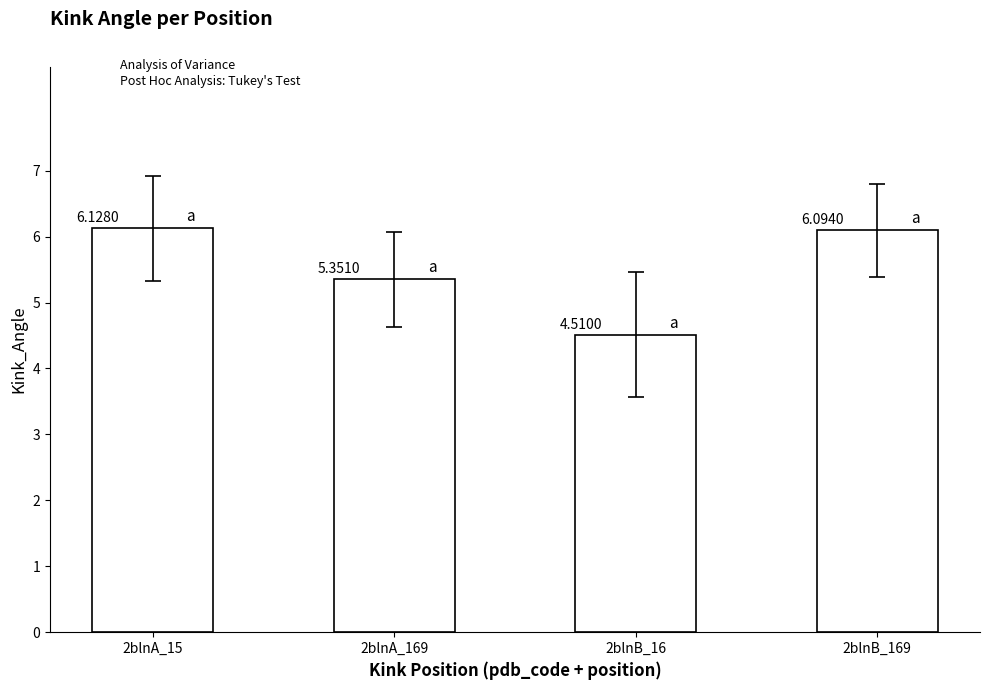

Which label corresponds to the smallest value in the chart?

2blnB_16